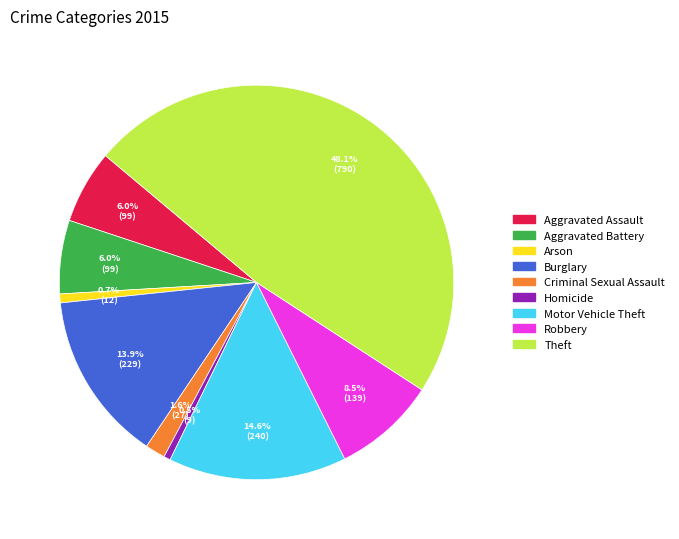

Between Robbery and Burglary, which is larger?

Burglary